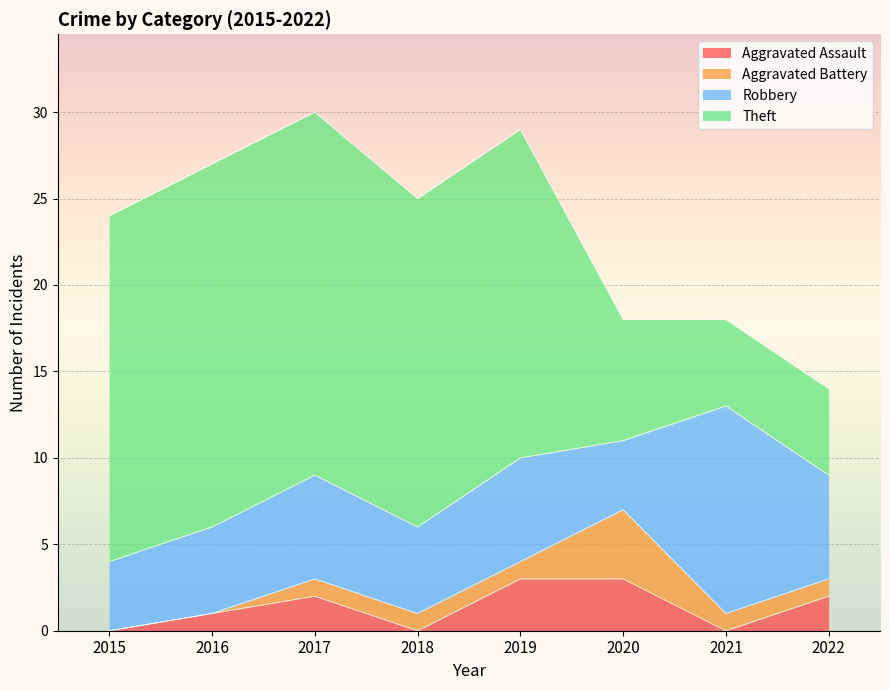

Is the value of Robbery at 2017 greater than the value of Theft at 2017?

No